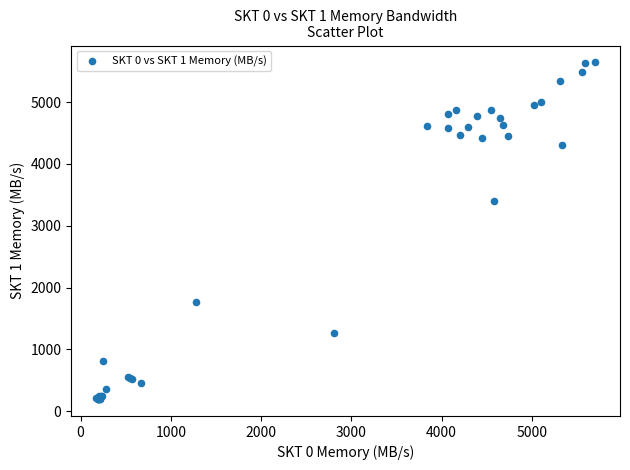

What Y value in the scatter plot is closest to 2919?

3403.9